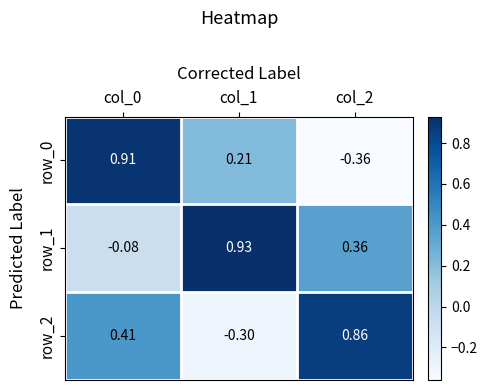

How many values in row_1 are below zero?

1